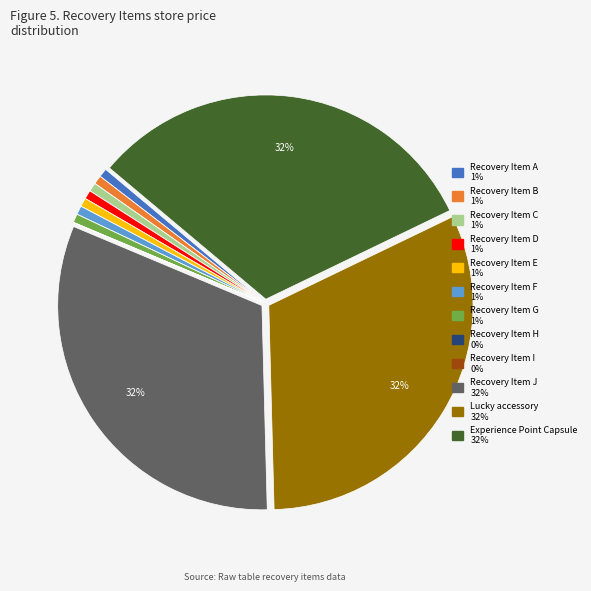

Is there any slice that represents more than half of the pie?

No